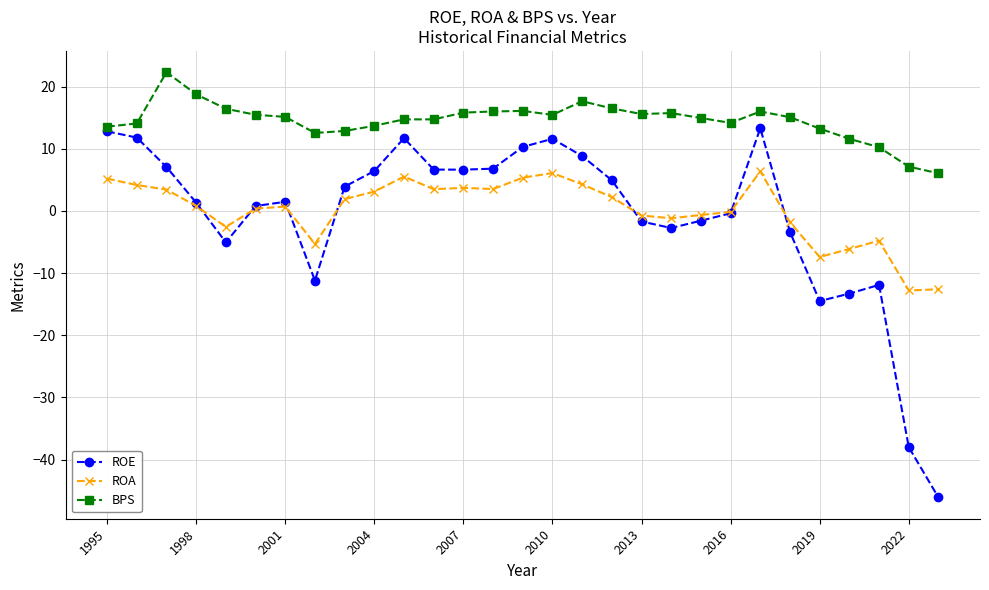

Count the number of categories in the chart.

29